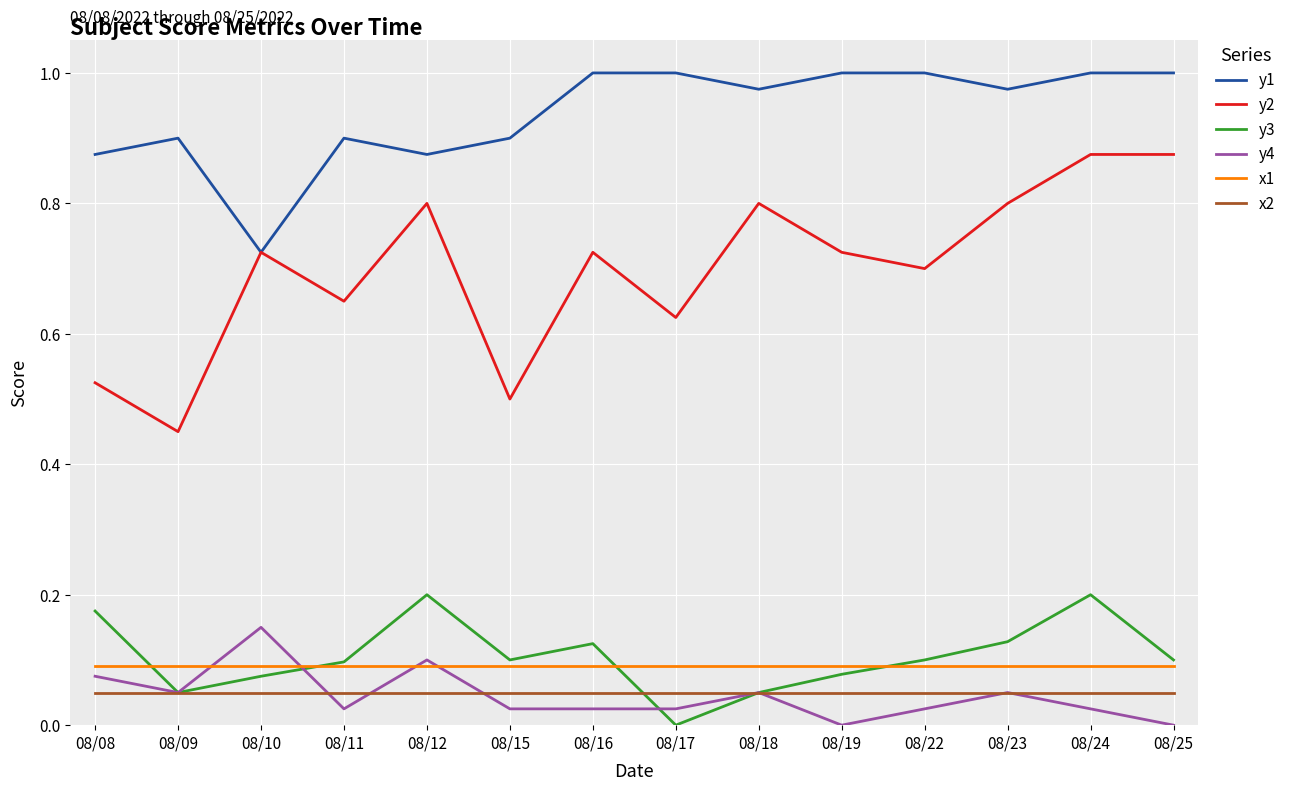

Rank the series by their maximum value, from highest to lowest.

y1, y2, y3, y4, x1, x2